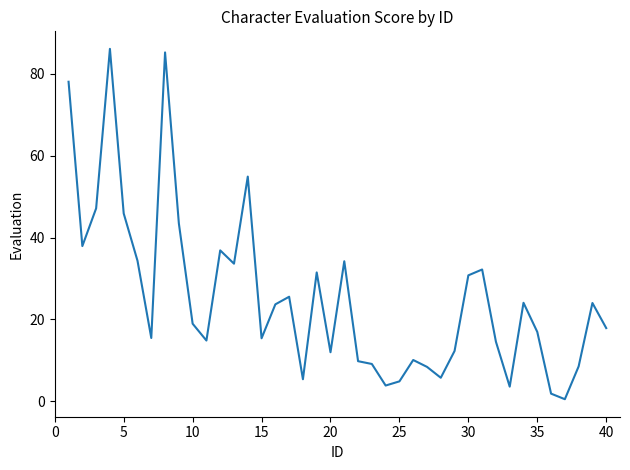

What is the difference between the maximum and minimum values?

85.6